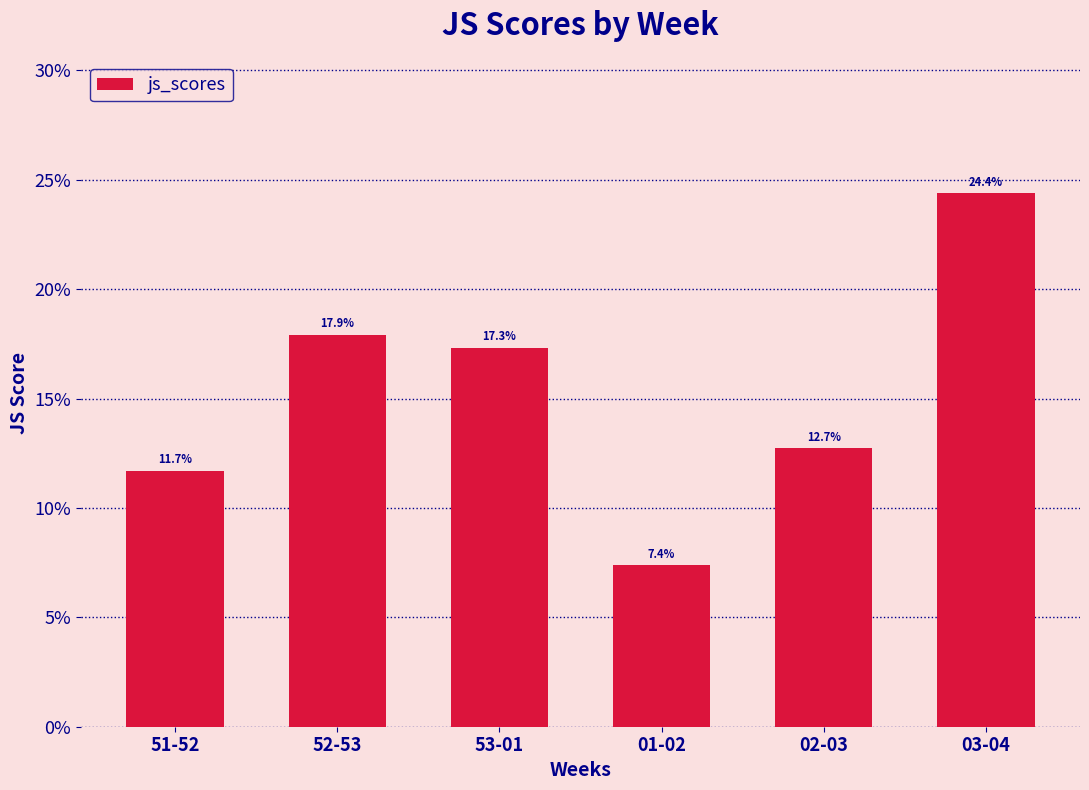

Are the bars grouped side by side (vs. stacked)?

No